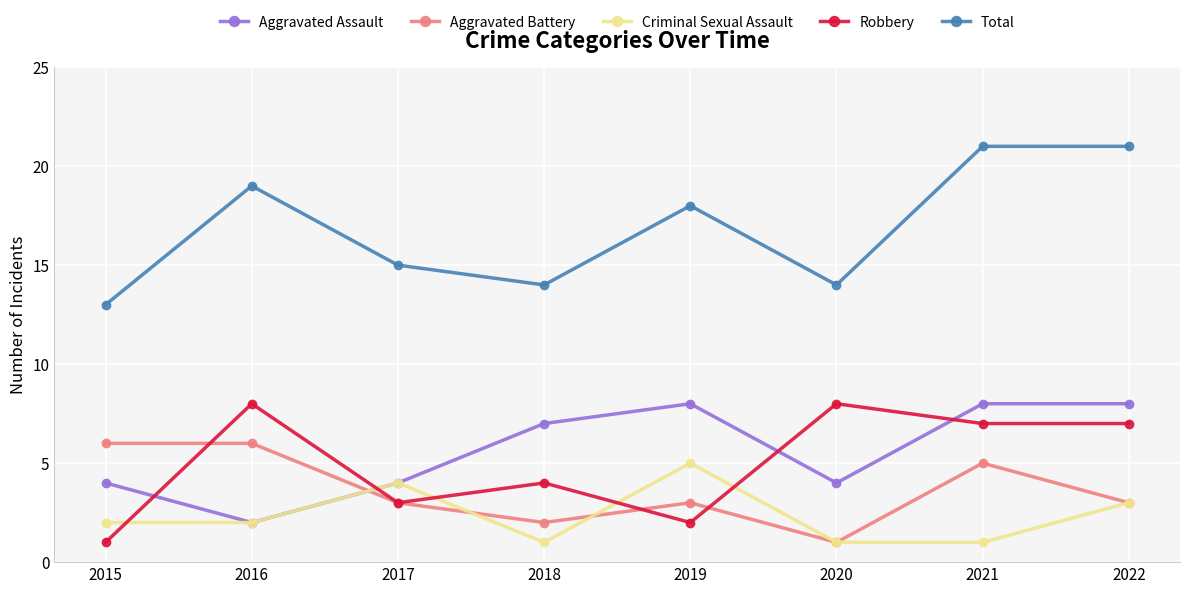

How many series are shown in this chart?

5